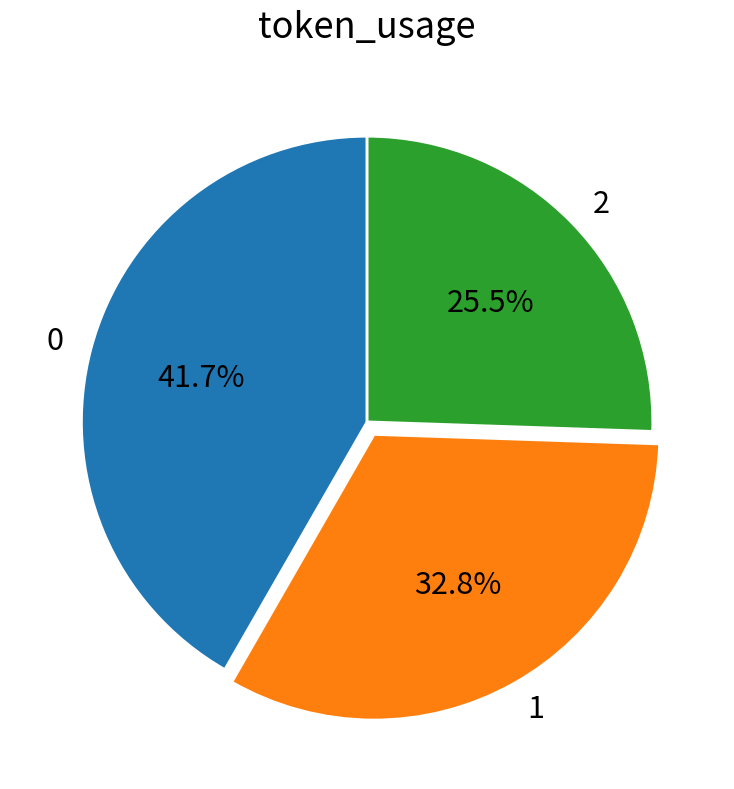

How many slices are in this pie chart?

3